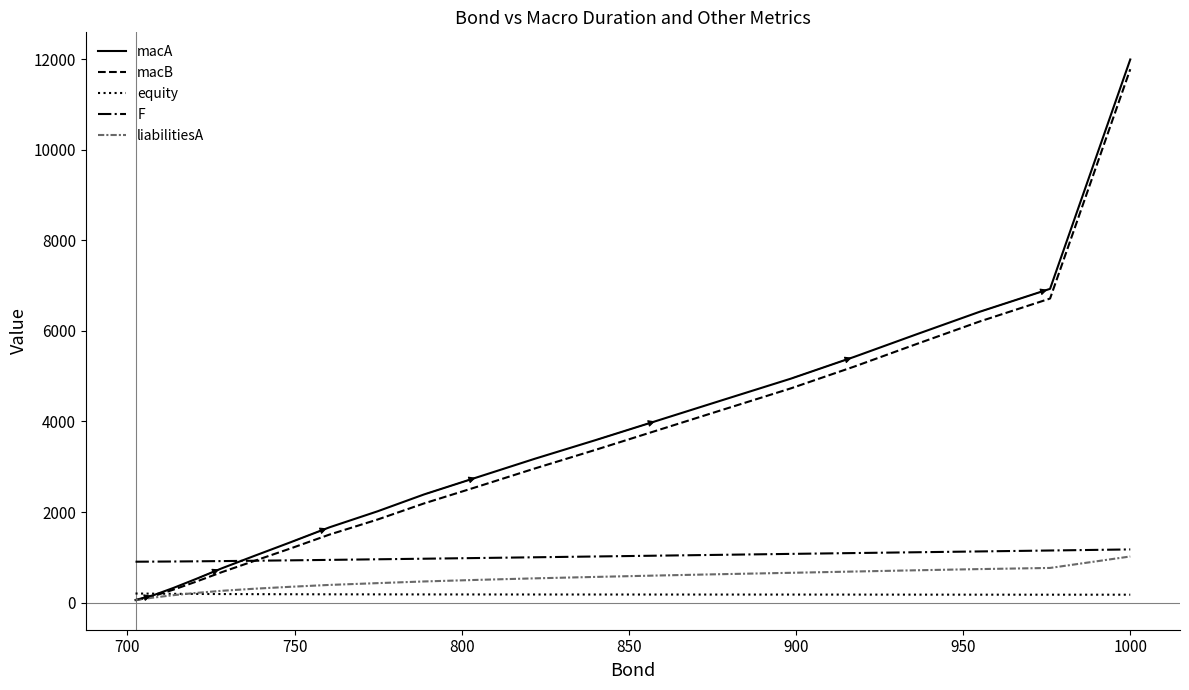

True or false: equity and F intersect in this chart.

False